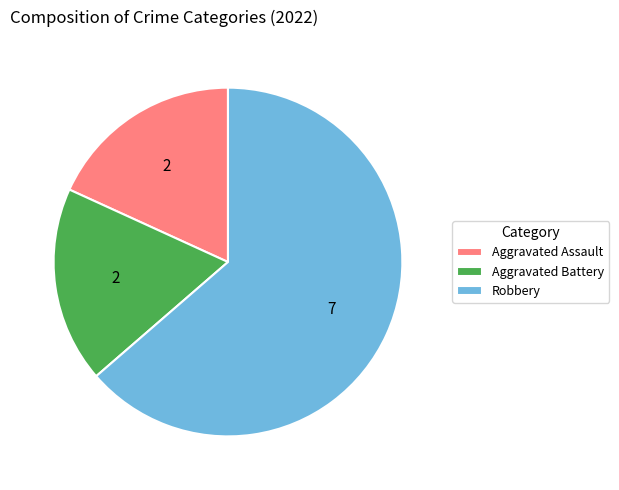

Is it true that Robbery is 59% of the pie?

False